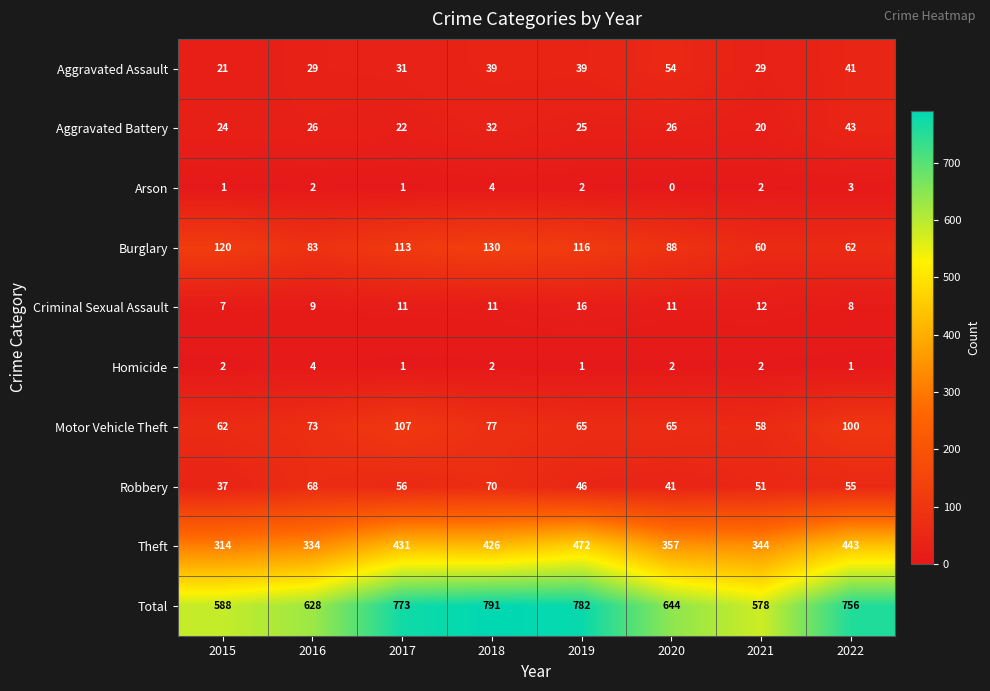

True or false: Homicide has a value of 1 at 2017.

True